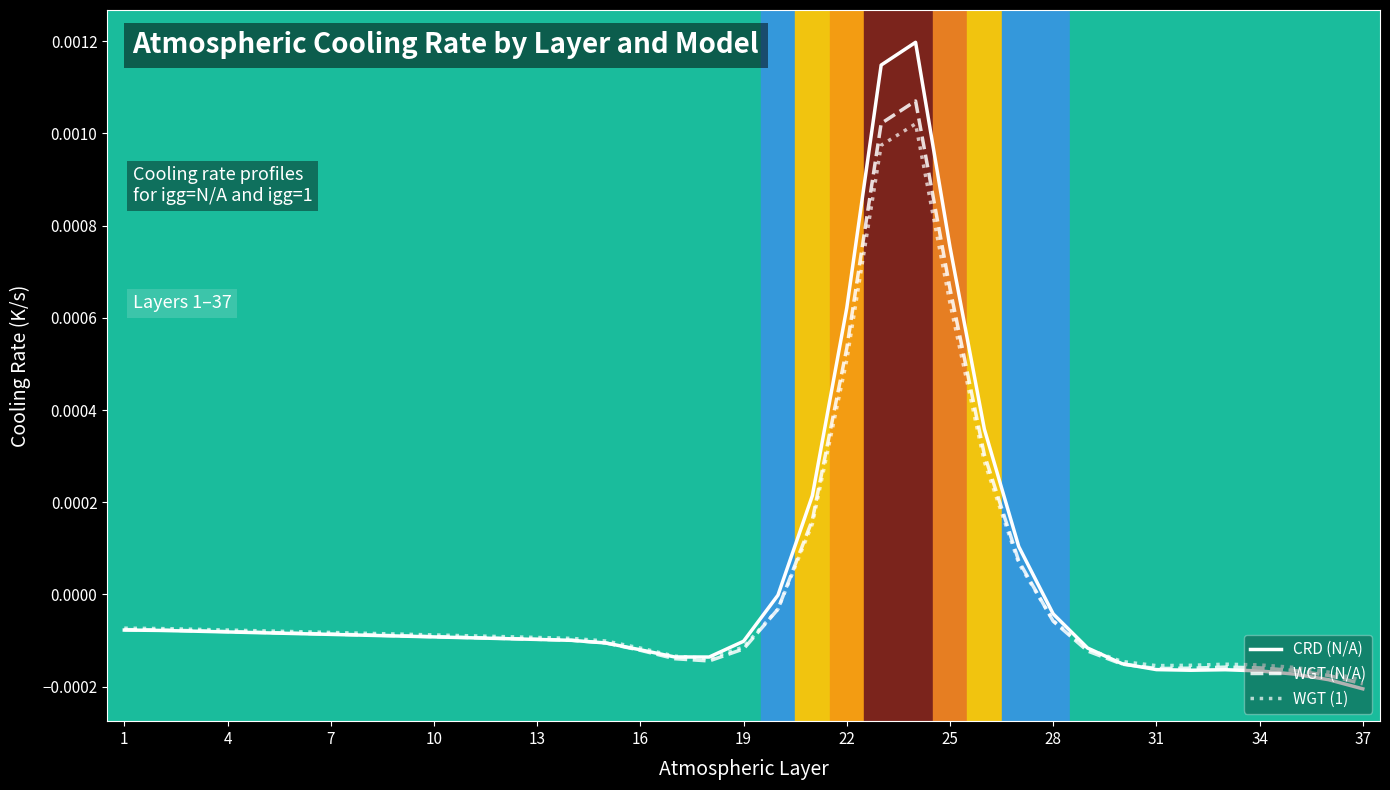

The value of CRD (N/A) at 4 is -0.0. True or false?

True